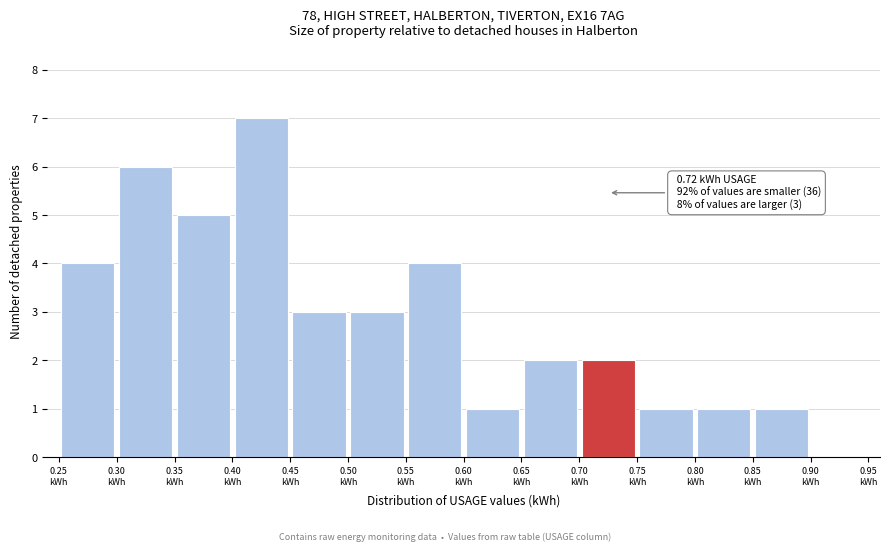

Over which range of the x-axis is the bar tallest?

0.40 to 0.45